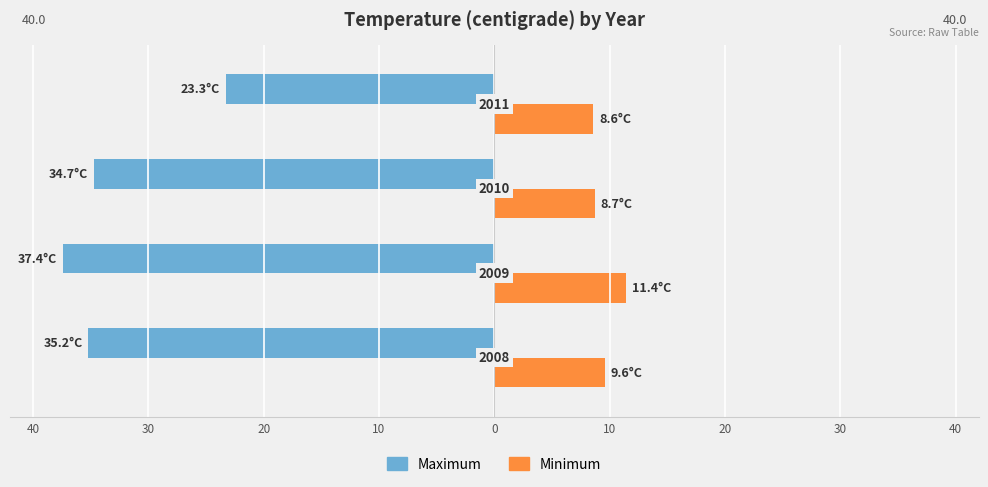

What are all the series names shown in the legend?

Maximum, Minimum